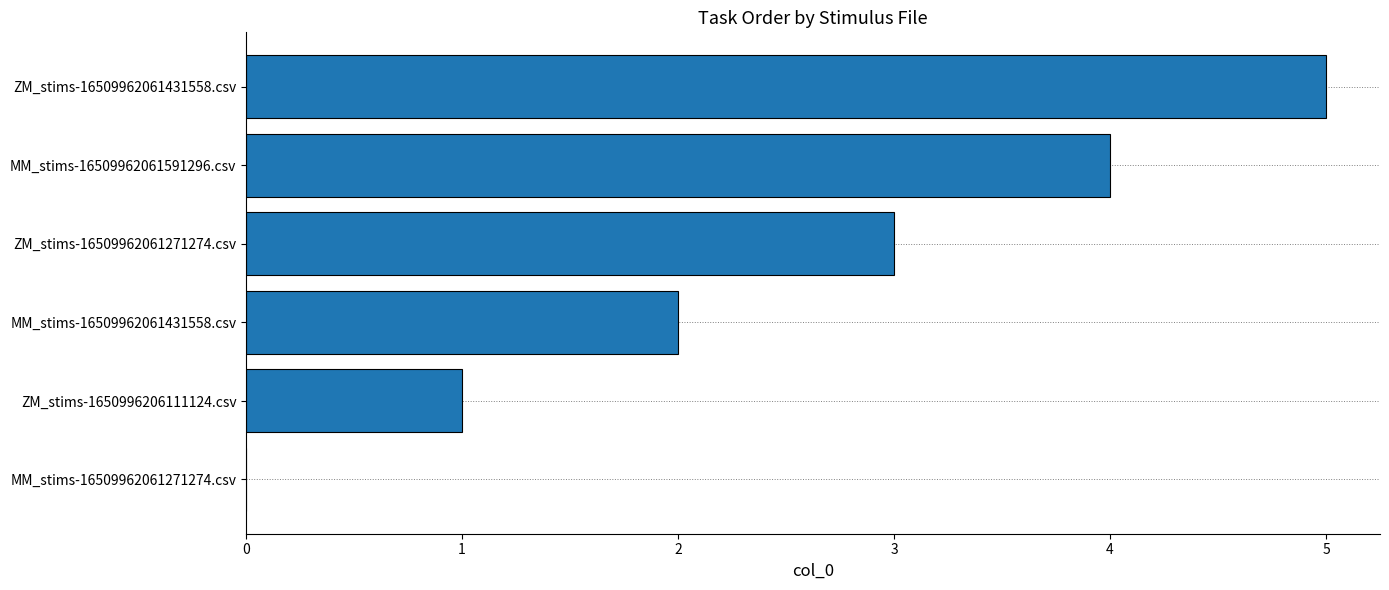

The value at ZM_stims-1650996206111124.csv is 2. True or false?

False